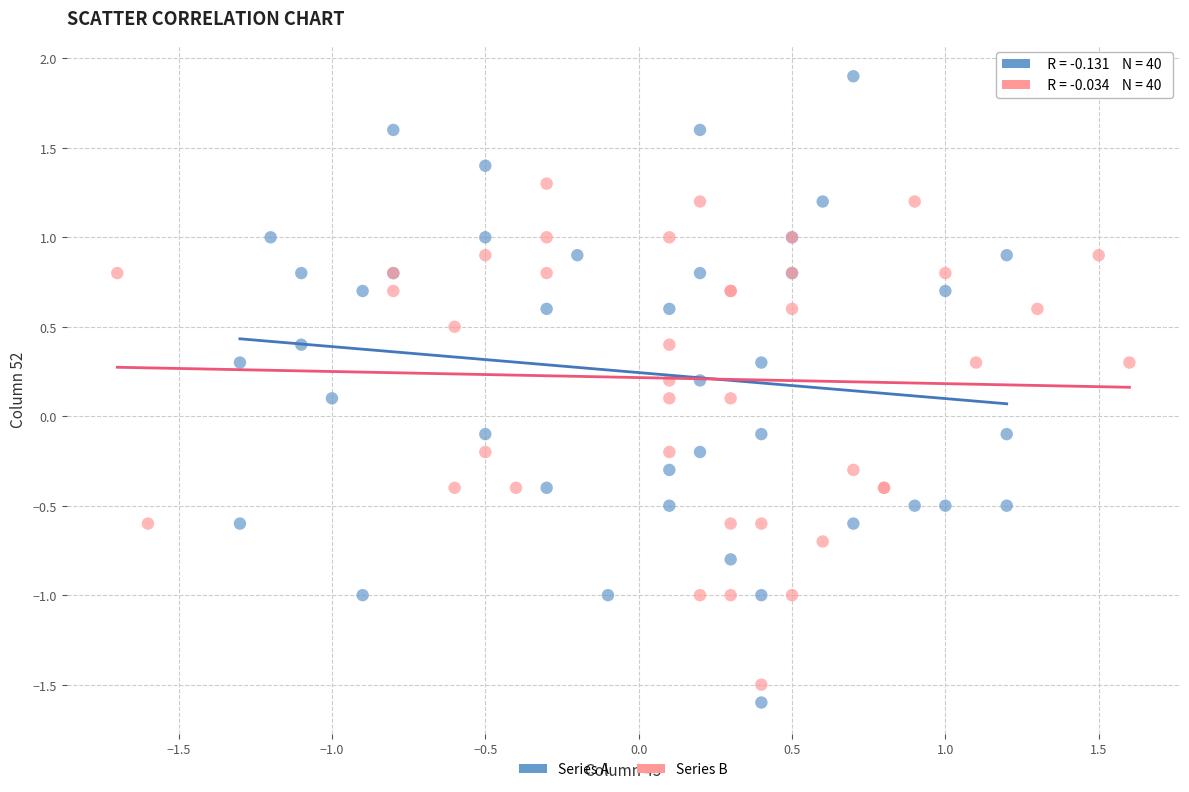

Which series reaches the maximum Y coordinate?

Series A